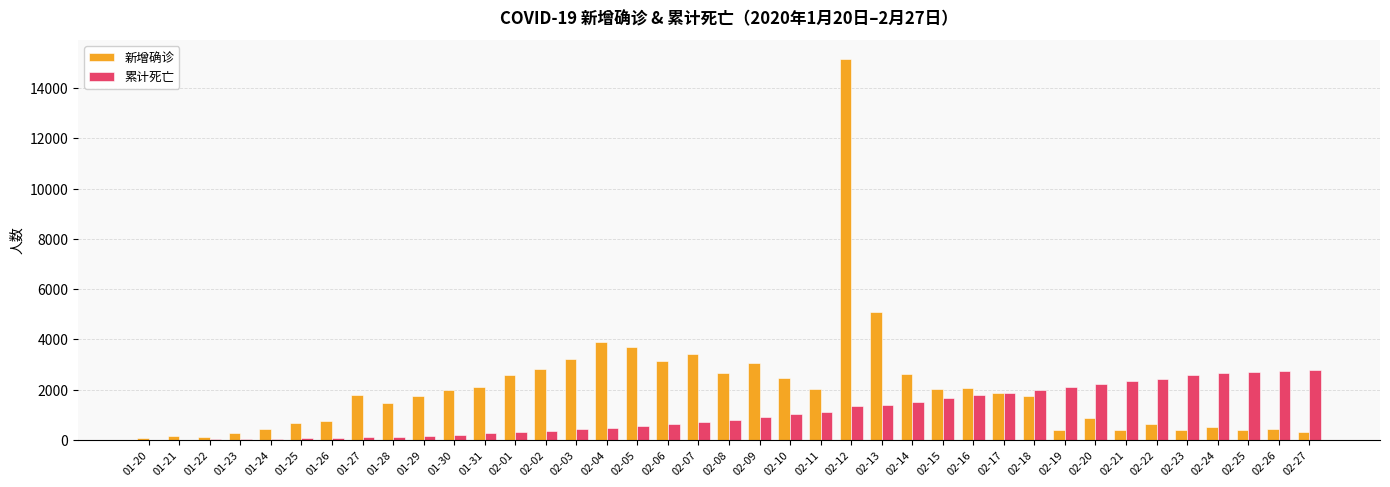

The value of 新增确诊 at 01-29 is 2421. True or false?

False